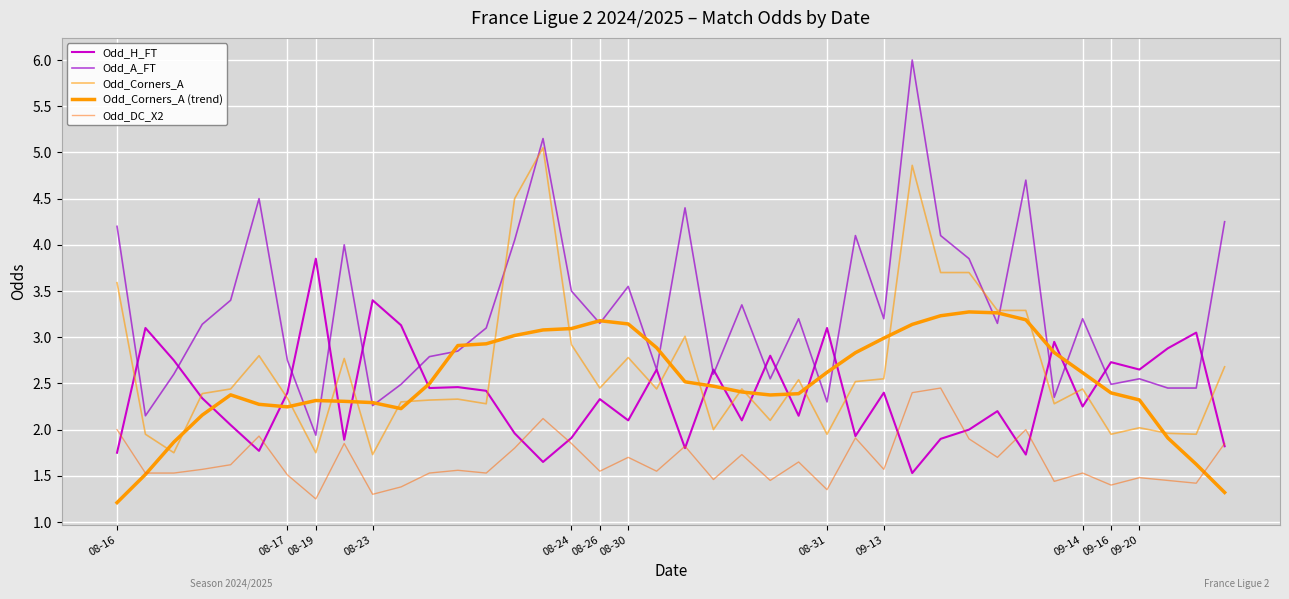

How many lines are shown in the chart?

5